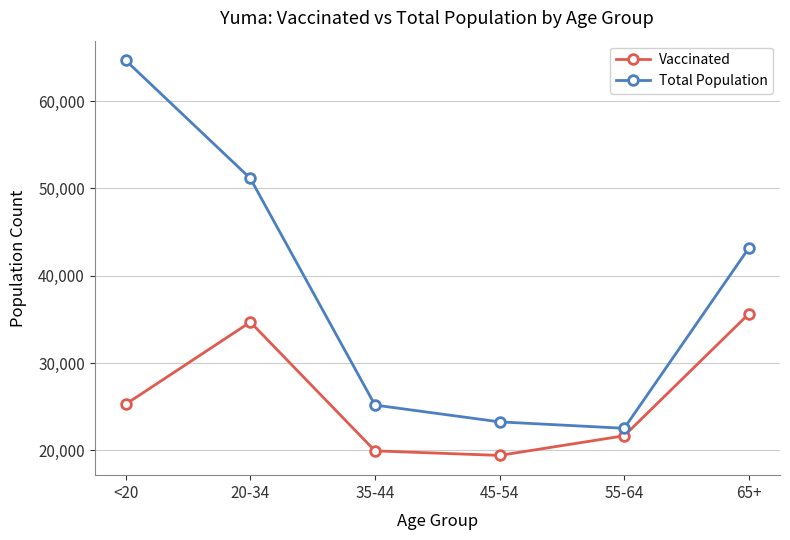

What is the difference between the Vaccinated values at 35-44 and 55-64?

1728